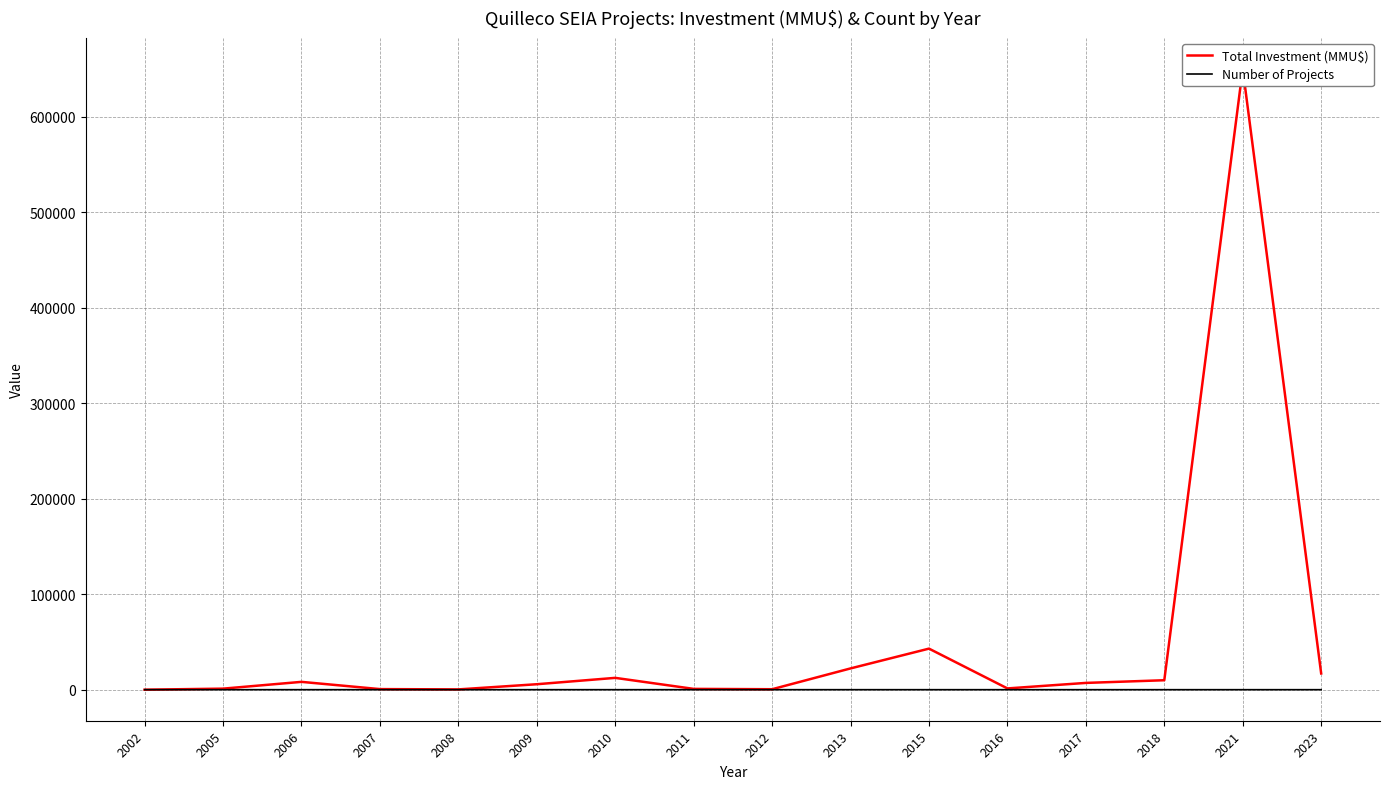

At which label does Total Investment (MMU$) first exceed 7100?

2006